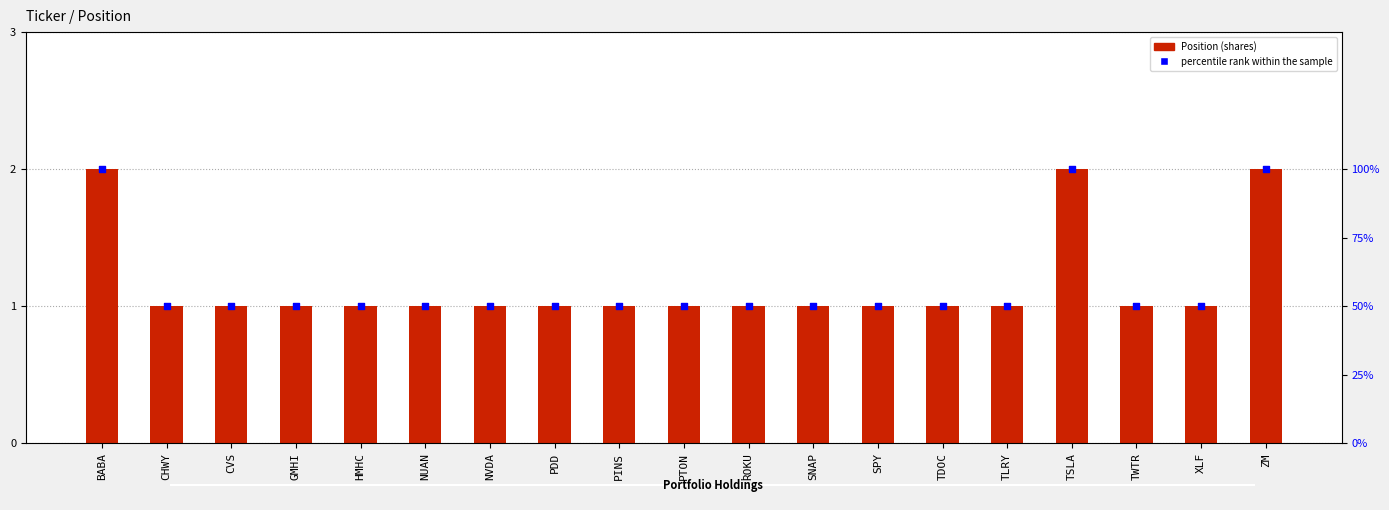

Is the value of percentile rank within the sample at PTON greater than the value of Position at ZM?

Yes